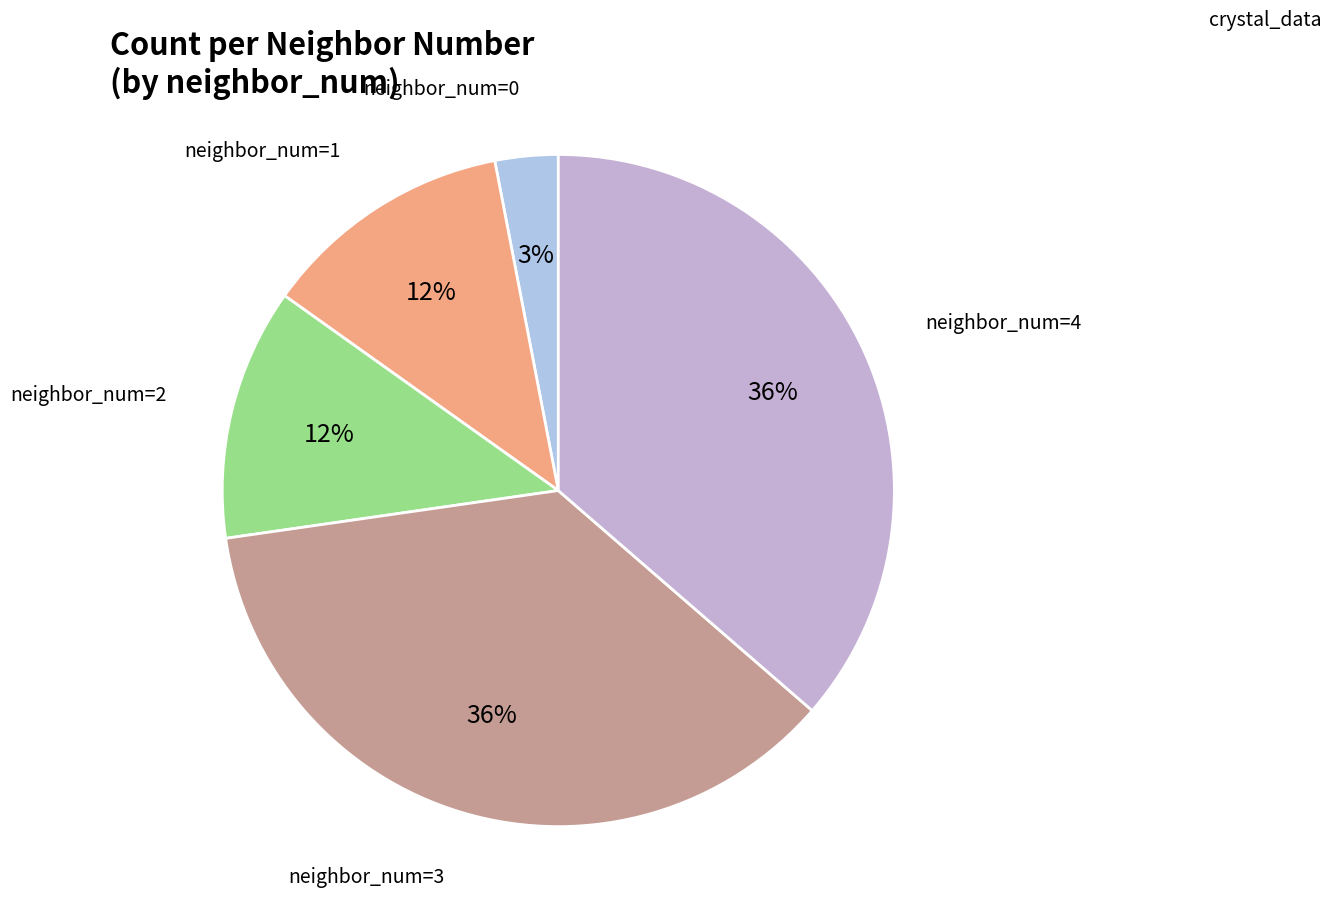

How many slices are in this pie chart?

5